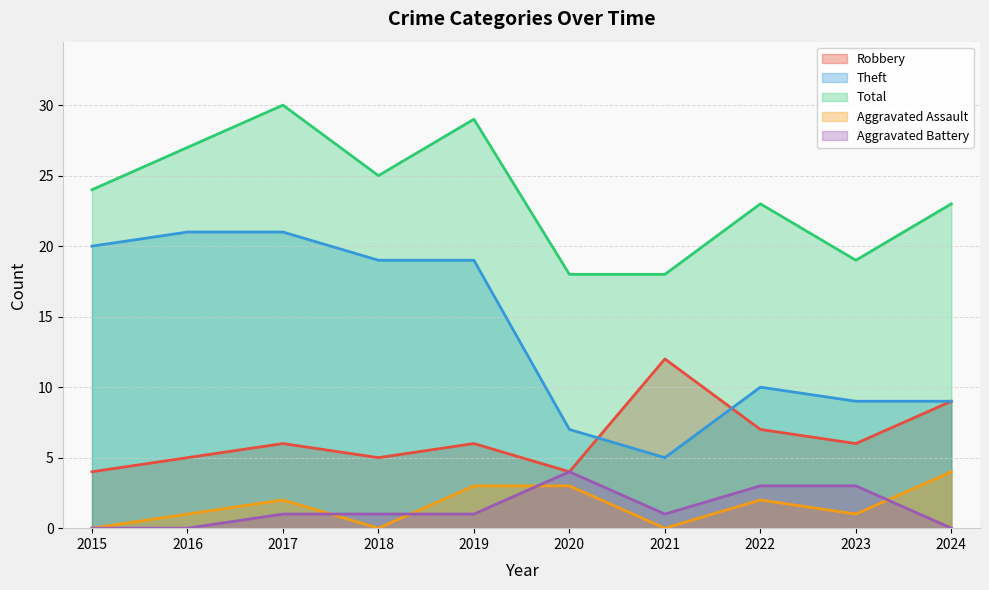

The value of Total at 2019 is 13. True or false?

False